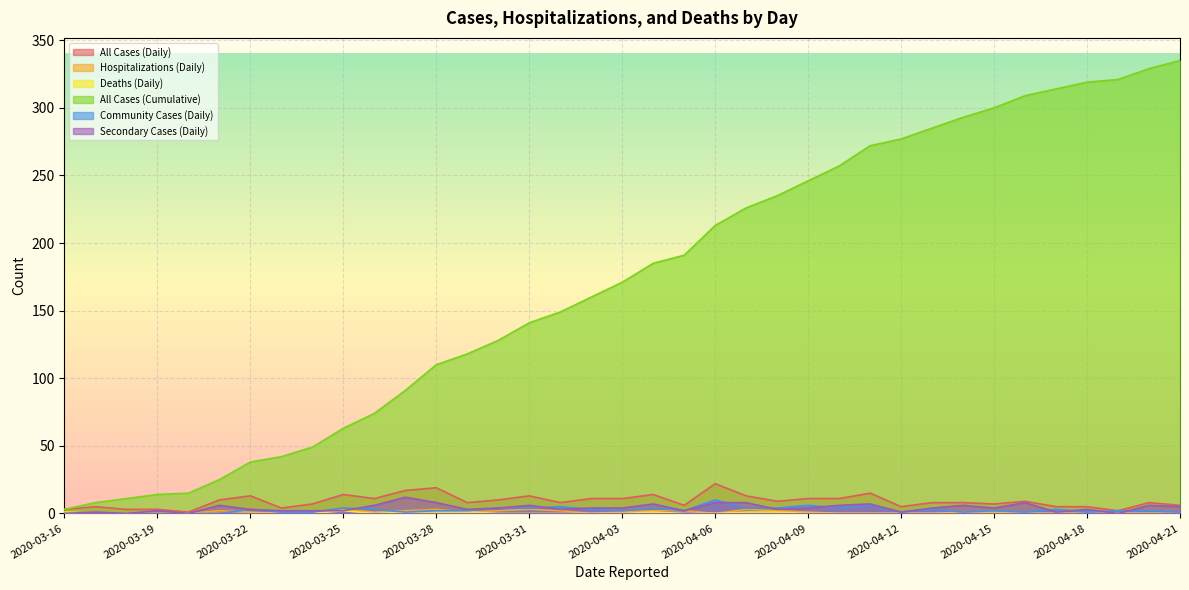

How many interior local peaks does the All Cases (Daily) series have?

10